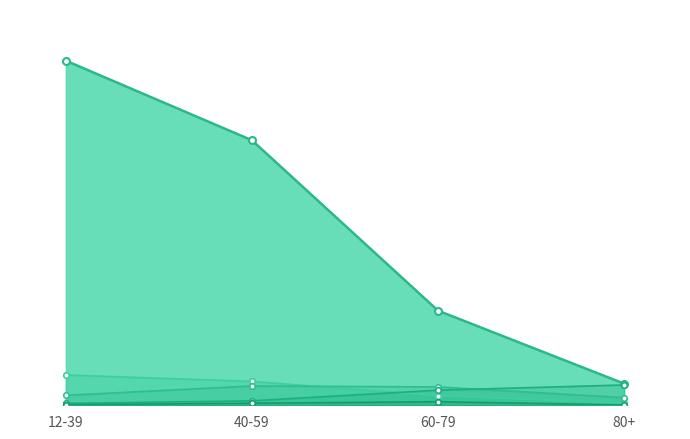

Reading left to right, list all the values displayed in this chart.

casi non vaccinati line: 16805	12924	4614	1055
casi vaccinati 1 dose line: 1478	1163	471	95
ospedalizzati non vaccinati line: 486	940	895	375
ospedalizzati vaccinati line: 90	219	737	991
terapia intensiva non vaccinati line: 30	99	174	16